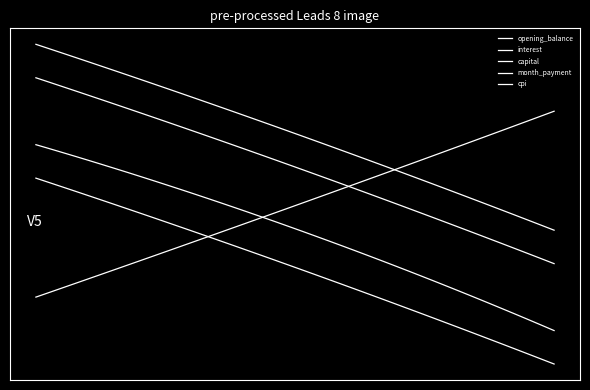

Is this an area chart (filled region under the line)?

No